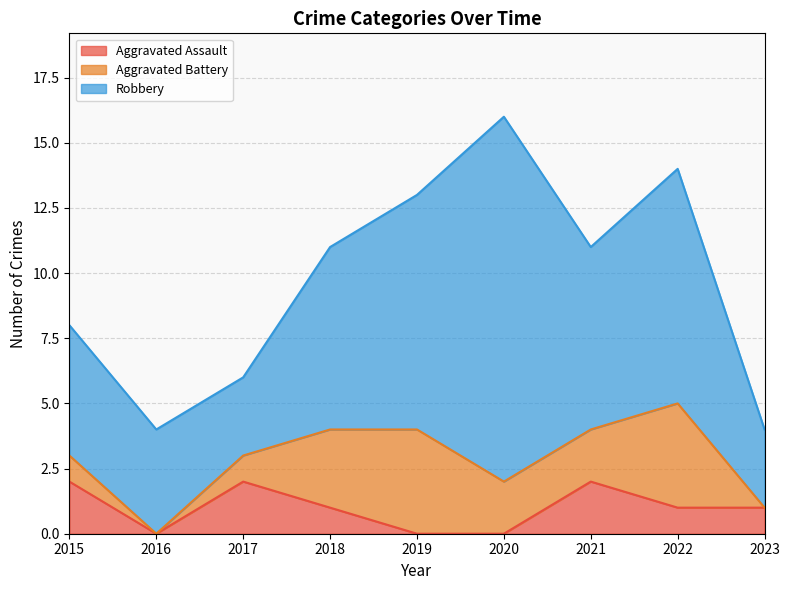

Which series has the widest spread of values?

Robbery